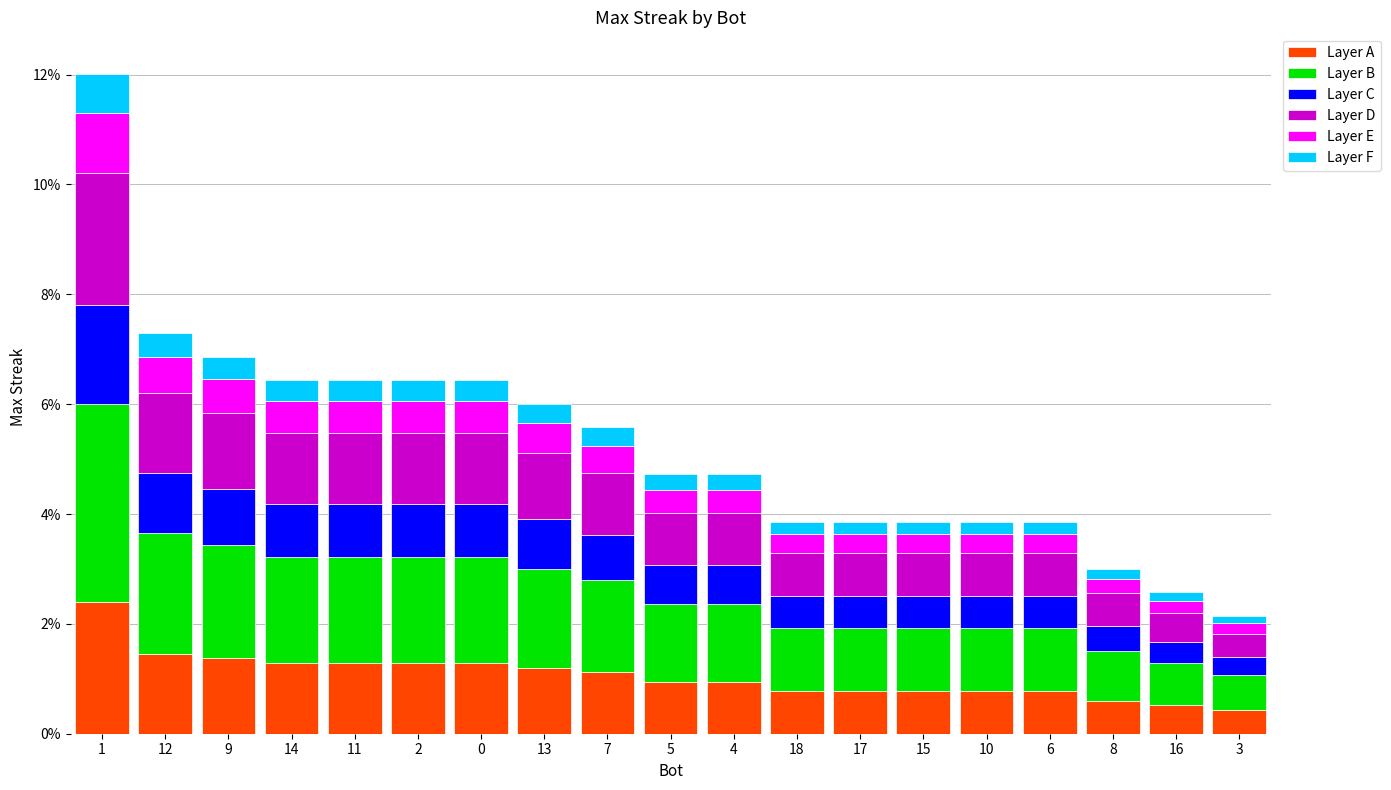

What is the minimum value for Layer A?

0.4